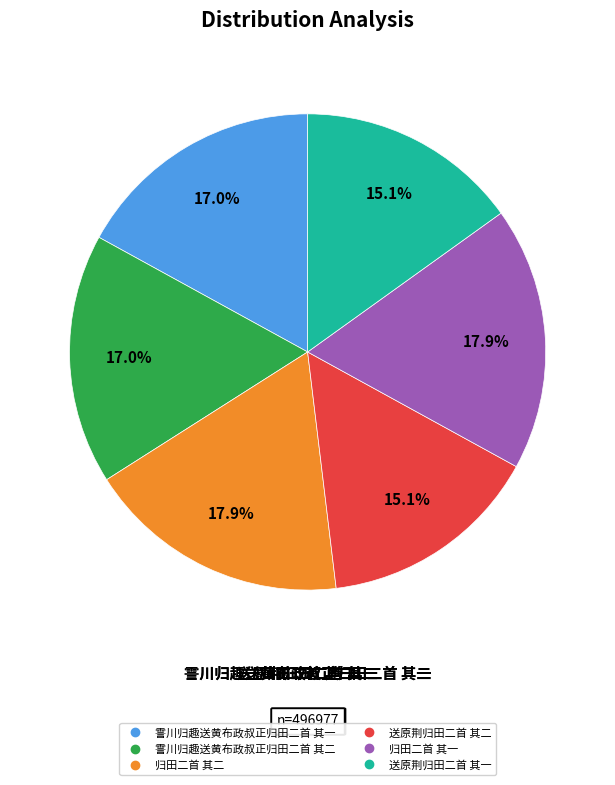

Do 送原荆归田二首 其一 and 归田二首 其一 together represent more than half of the pie?

No